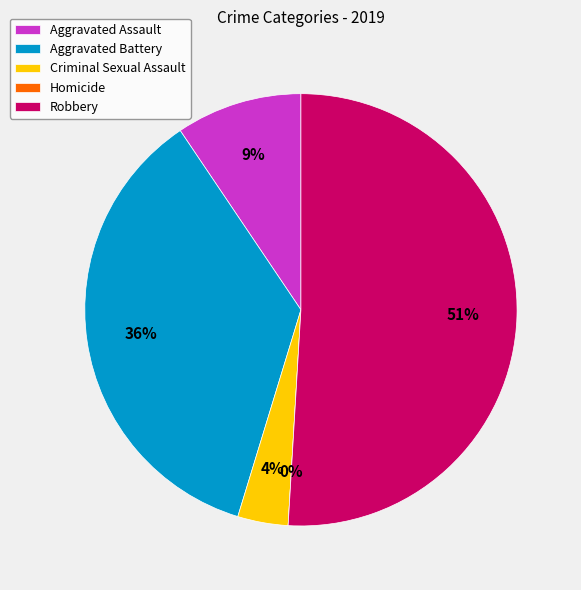

To the nearest percent, what is the combined percentage of Homicide and Robbery?

51%